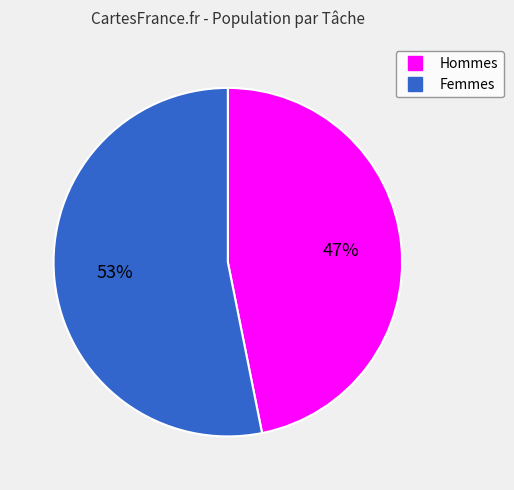

How many slices are in this pie chart?

2